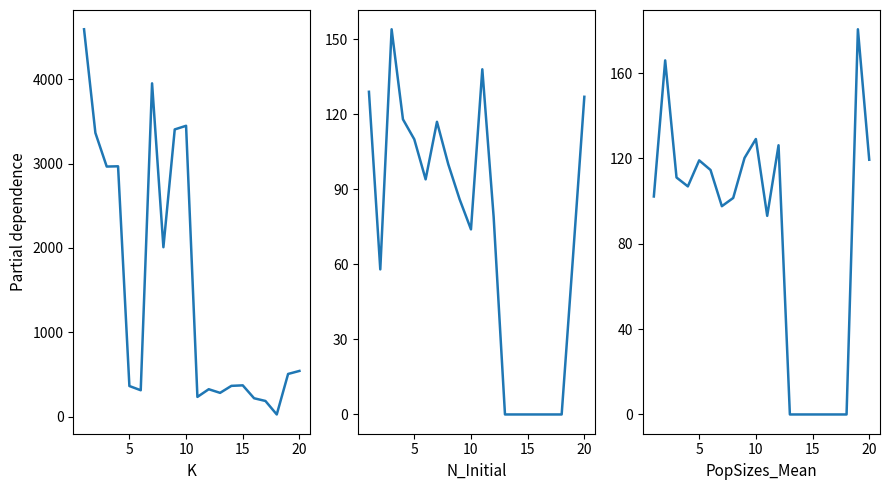

True or false: PopSizes_Mean and K intersect in this chart.

False